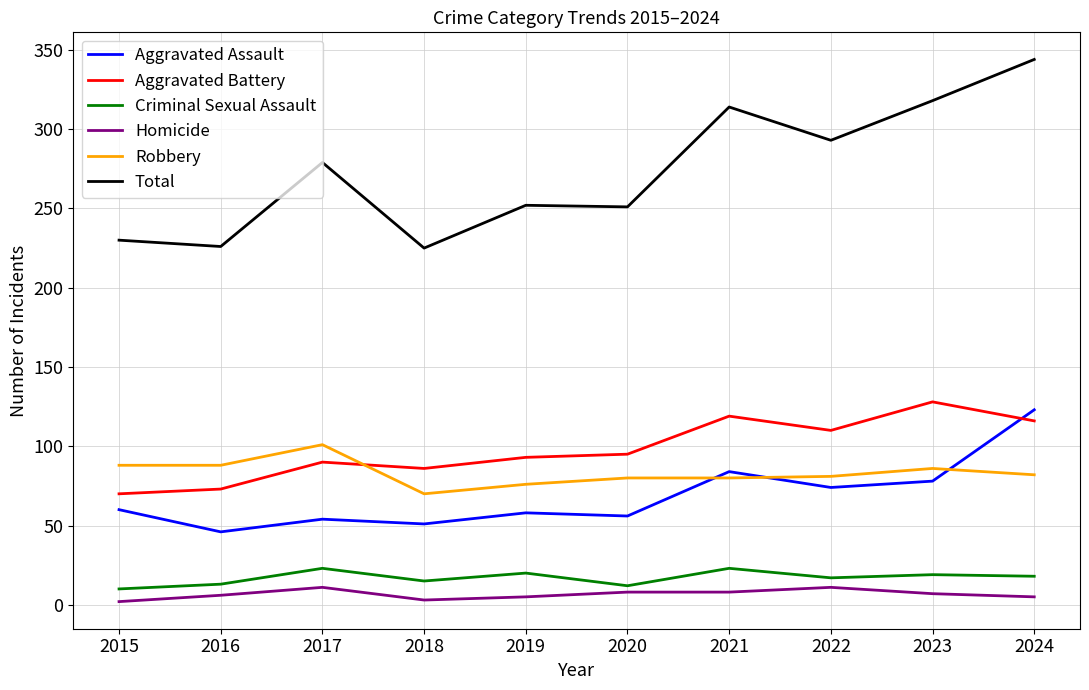

True or false: Homicide has a value of 3 at 2018.

True